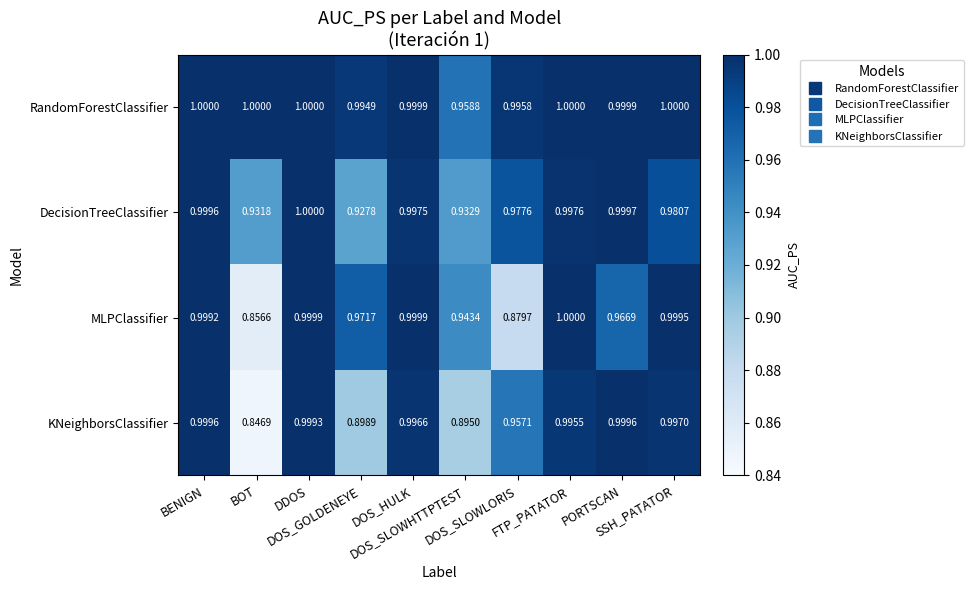

At how many categories does at least one series exceed 0?

10